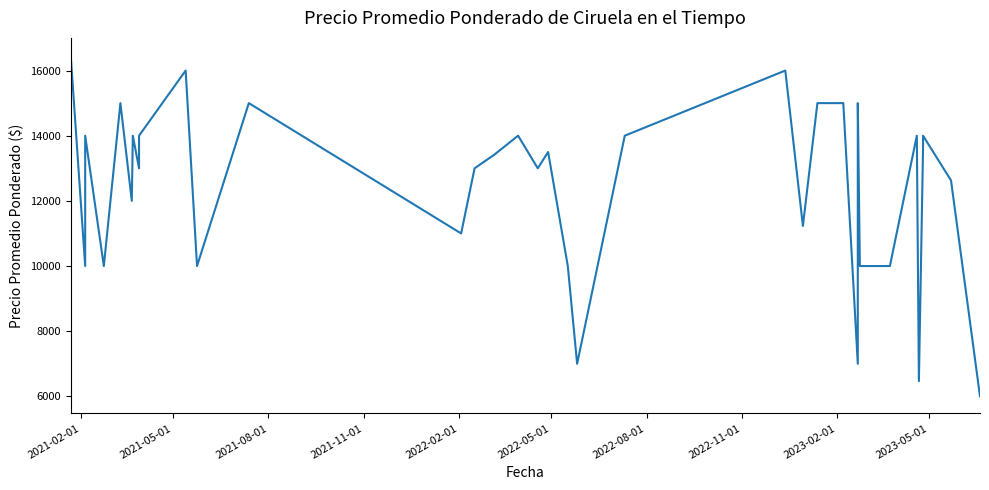

How many points are higher than both their immediate neighbors (excluding endpoints)?

12